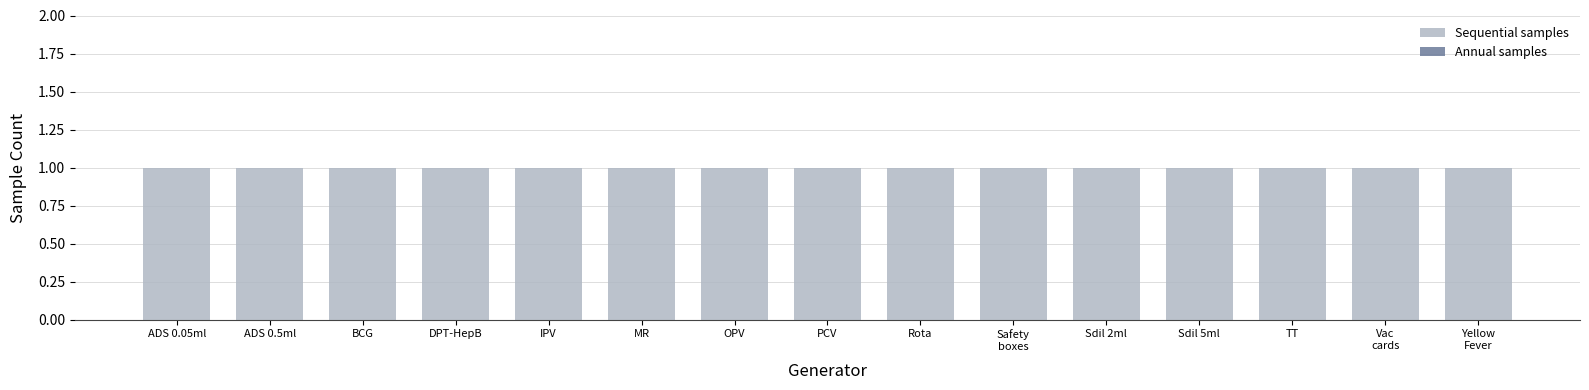

What is the sum of all Sequential samples values?

15